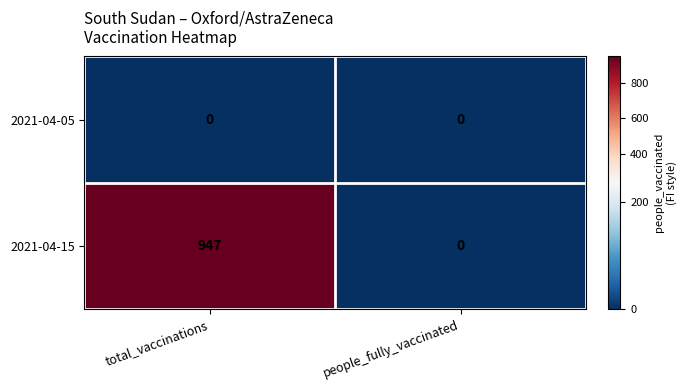

Which series has the largest range (max minus min)?

2021-04-15